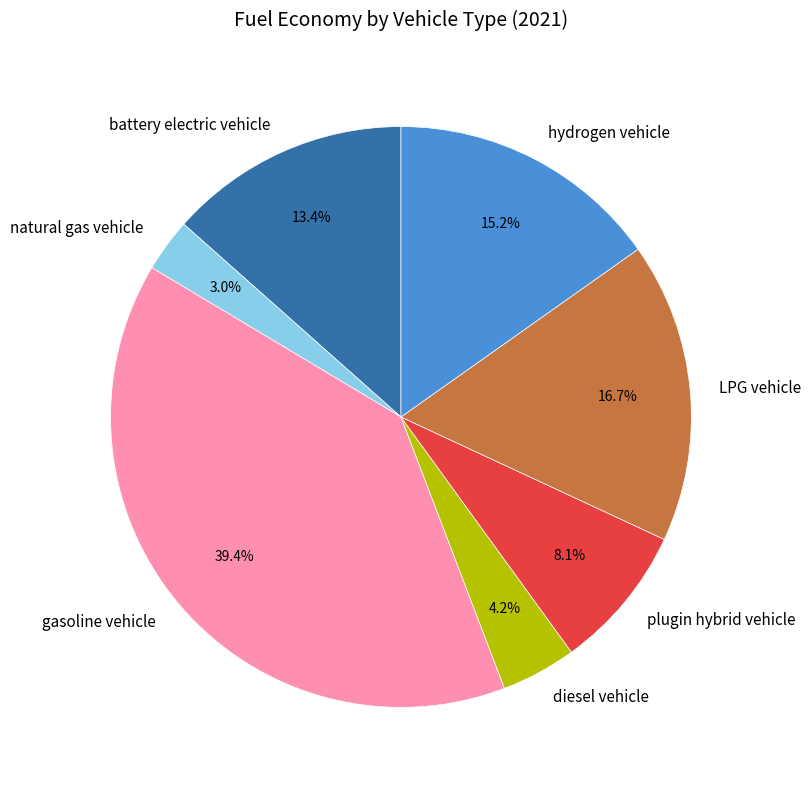

How many segments does this pie chart have?

7